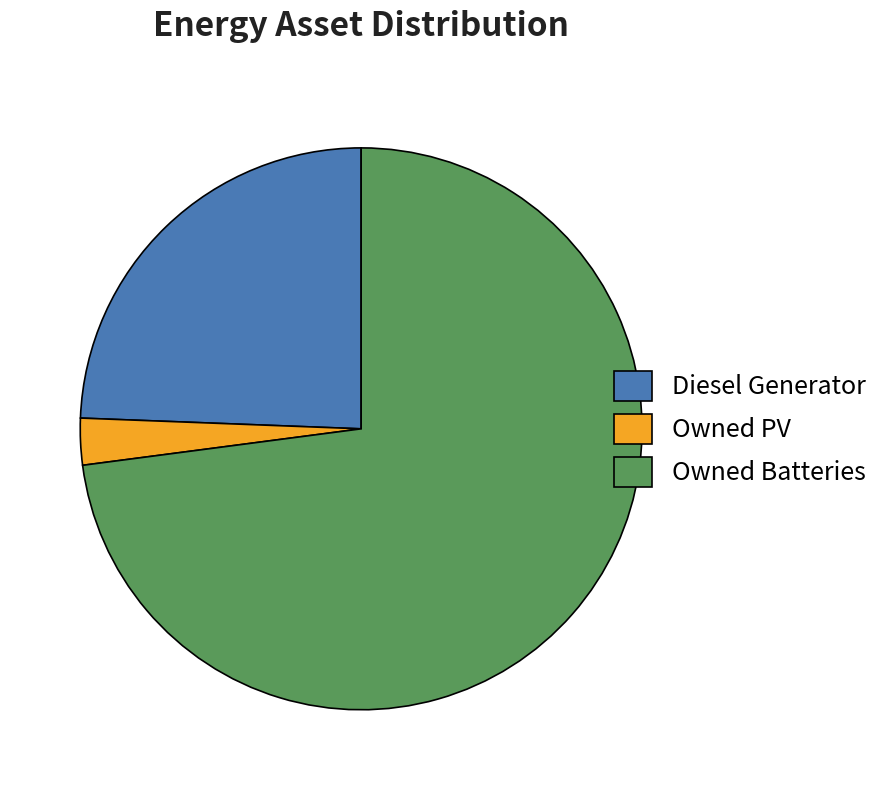

Rank the categories by value from highest to lowest.

Owned Batteries, Diesel Generator, Owned PV